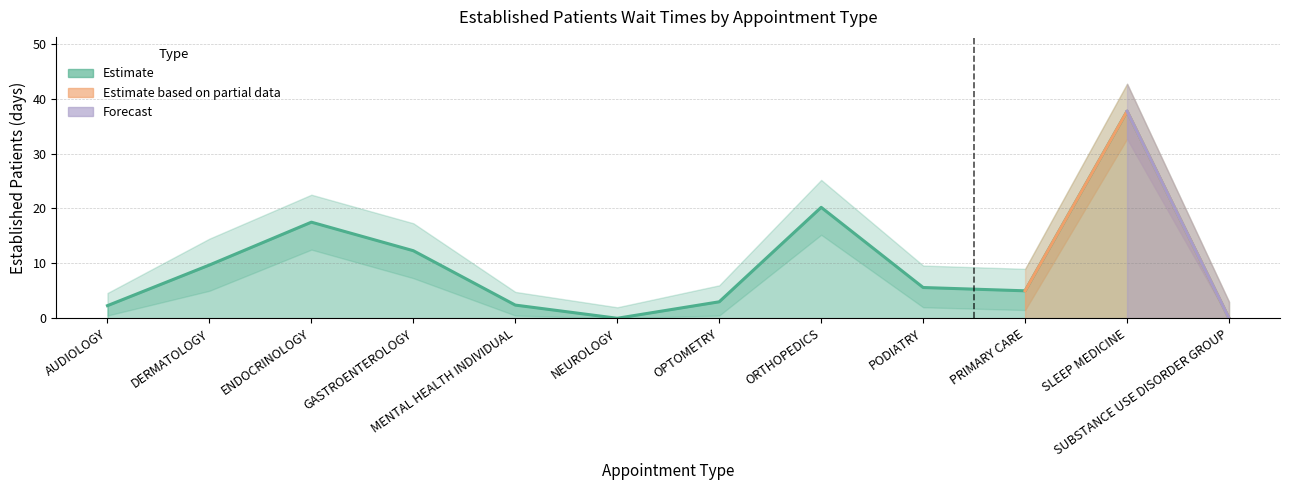

Does the chart have visible grid lines?

Yes